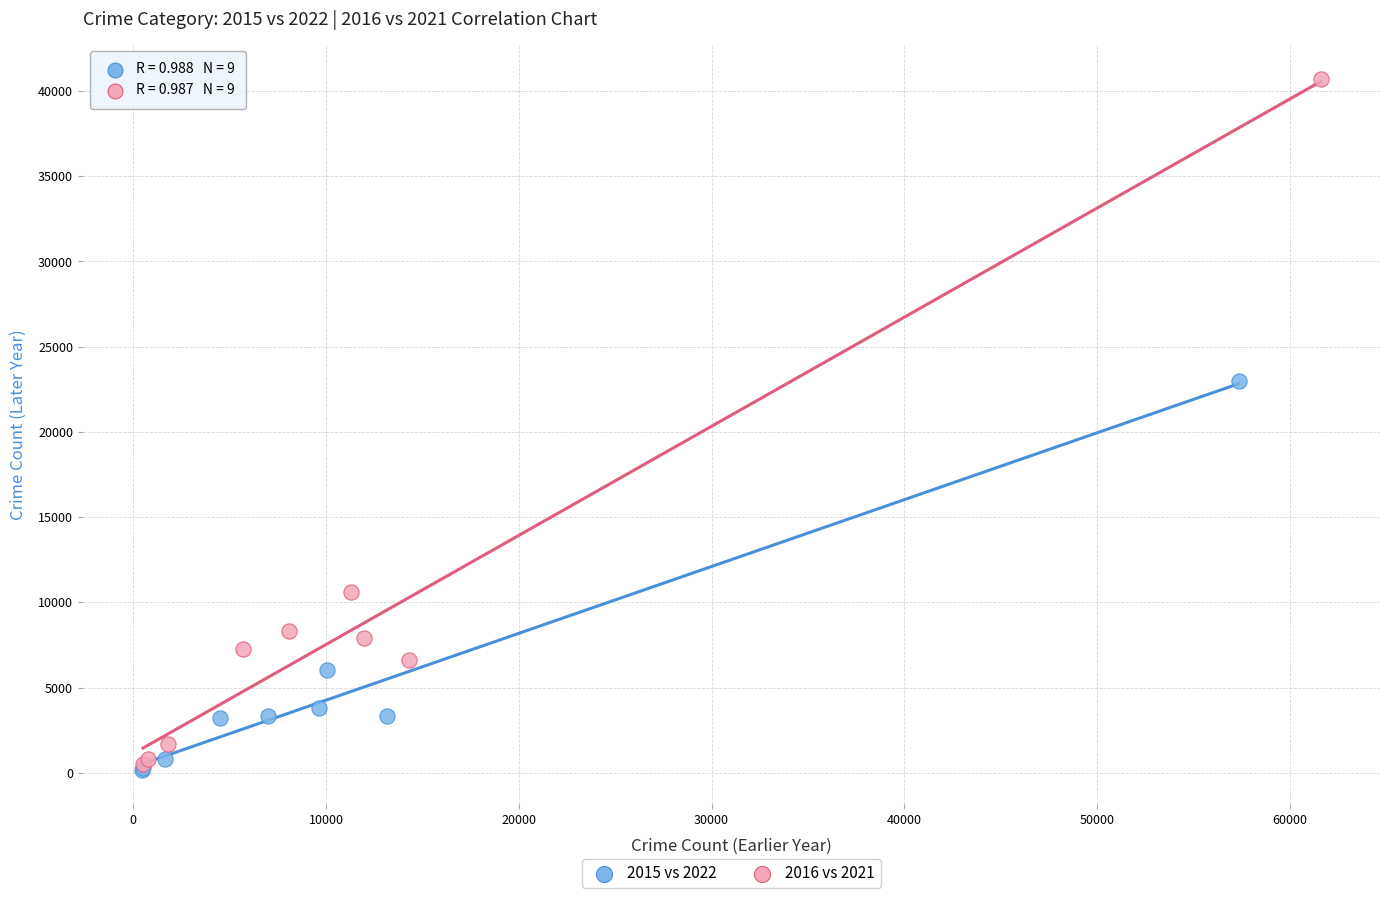

Which series has the widest spread of Y values?

2016 vs 2021